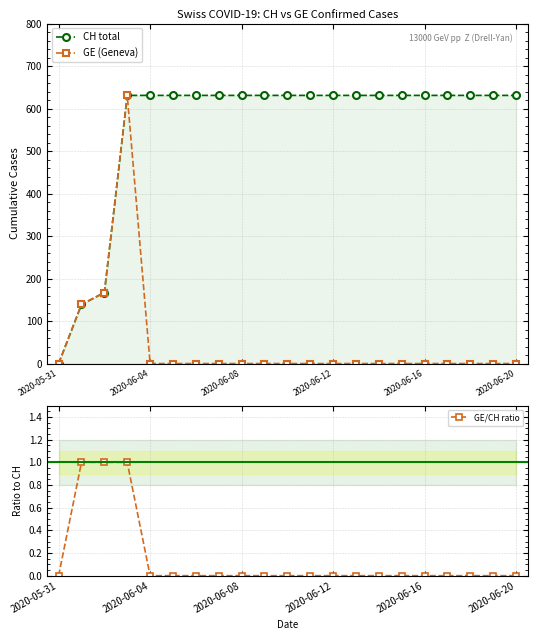

Is it true that GE/CH ratio equals 0 at 2020-06-20?

True